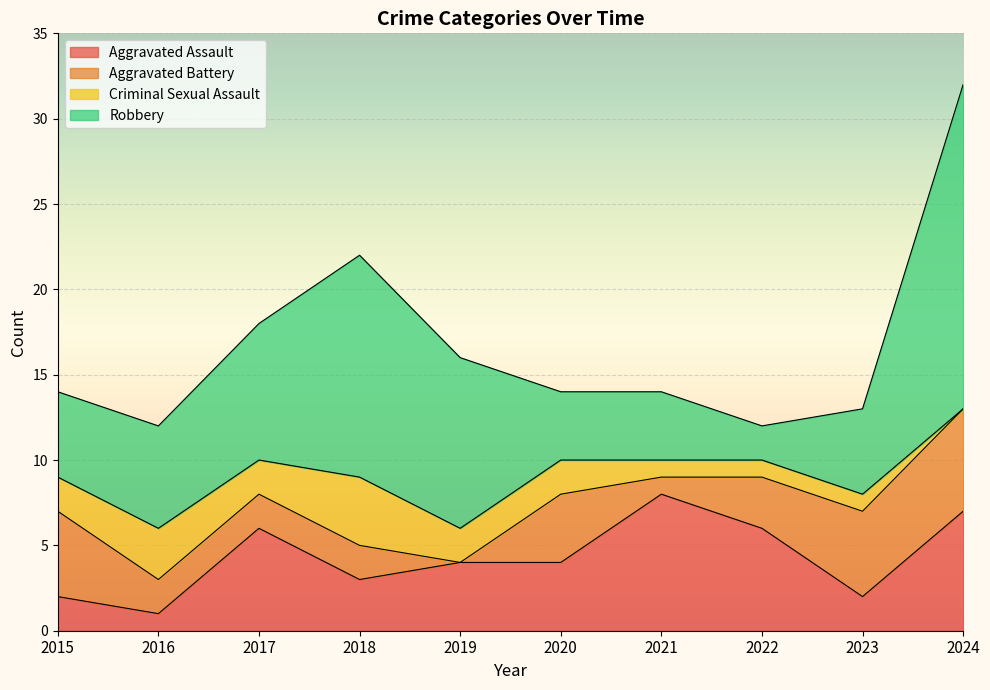

What are all the series names shown in the legend?

Aggravated Assault, Aggravated Battery, Criminal Sexual Assault, Robbery